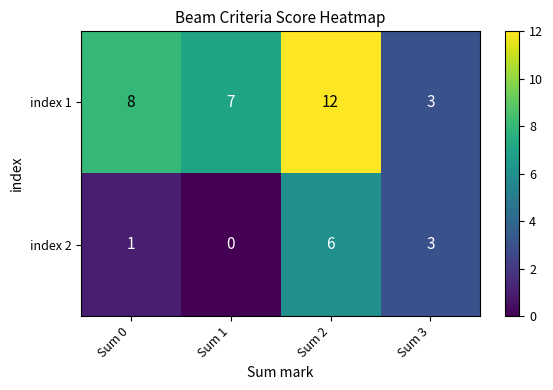

How many series are shown in this chart?

2